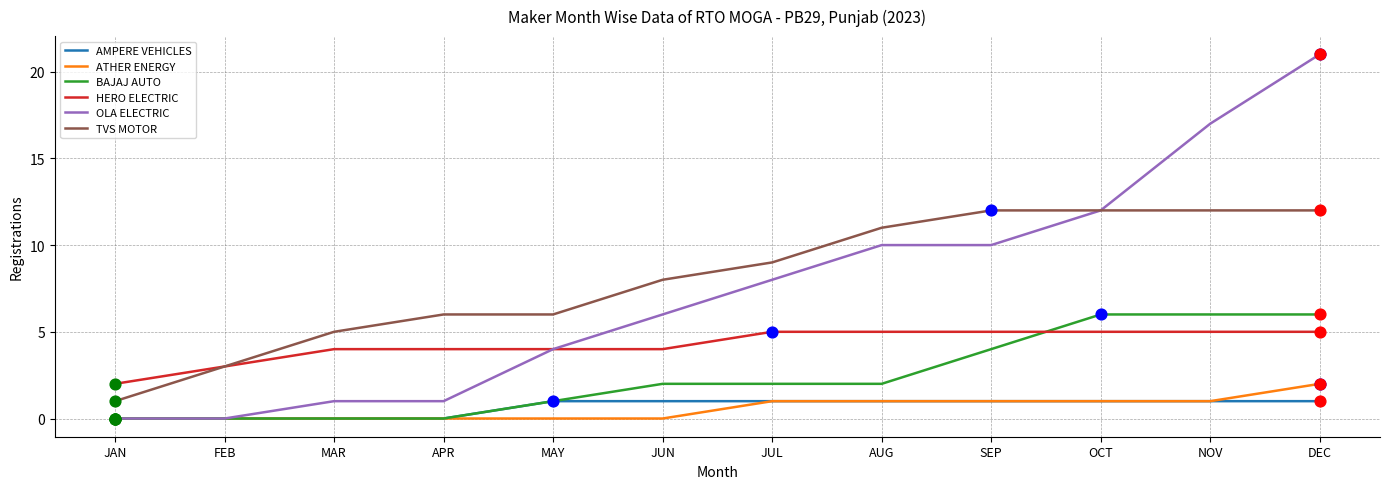

Which series changed the most between APR and OCT?

OLA ELECTRIC